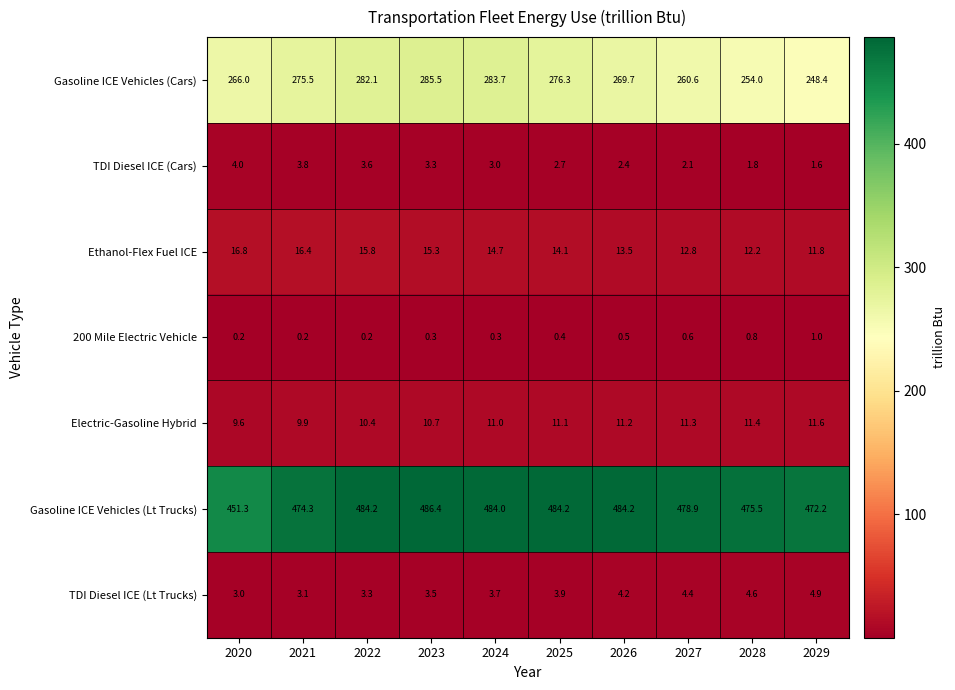

What is the sum of the 200 Mile Electric Vehicle values at 2028 and 2024?

1.1